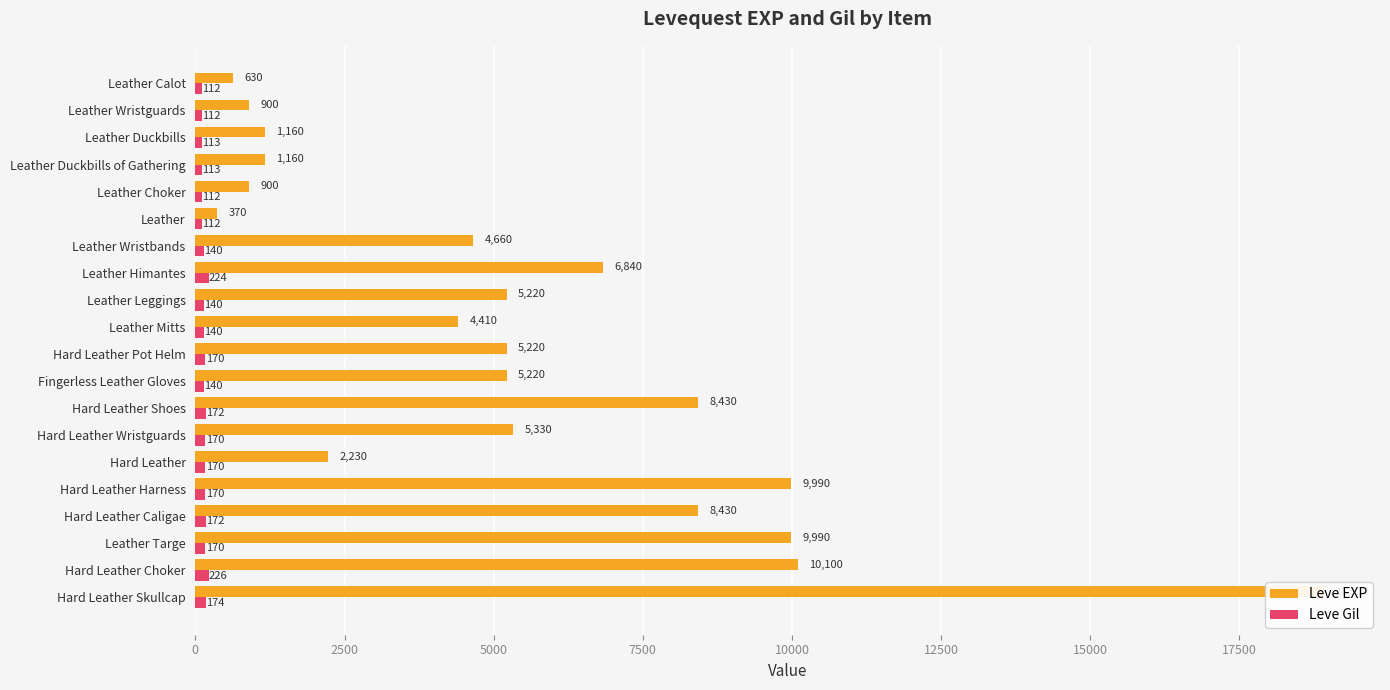

At Hard Leather Wristguards, list the series in order from largest to smallest.

Leve EXP, Leve Gil